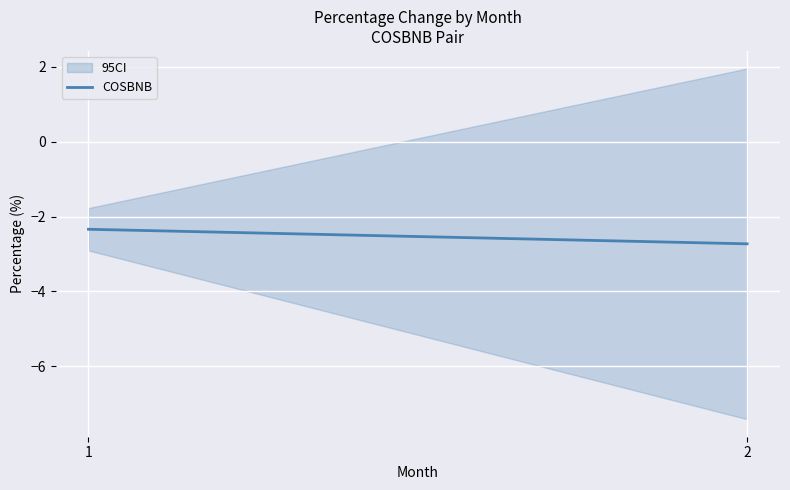

What is the sum of the values at 1 and 2?

-5.1